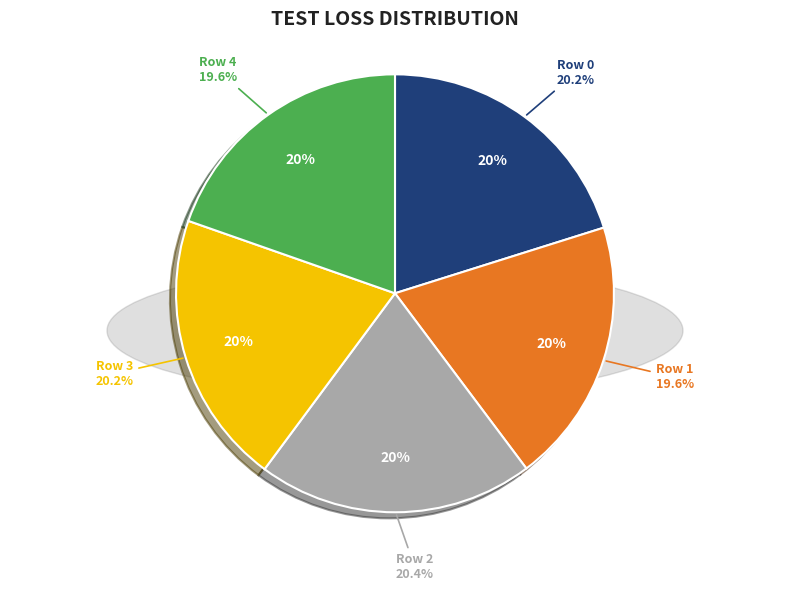

Is Row 0 the majority of the pie?

No